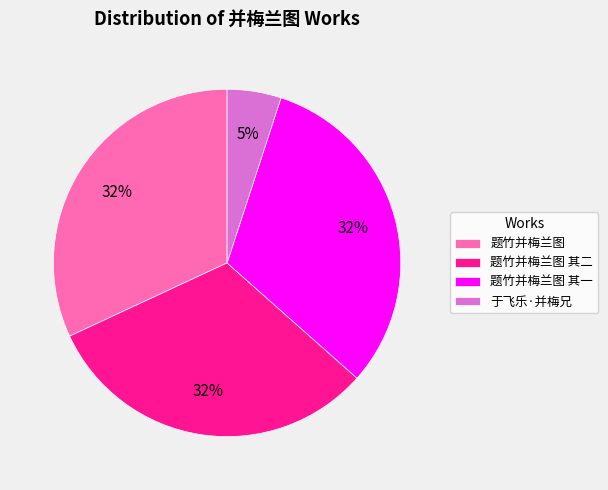

What is the smallest slice in the pie chart?

于飞乐·并梅兄